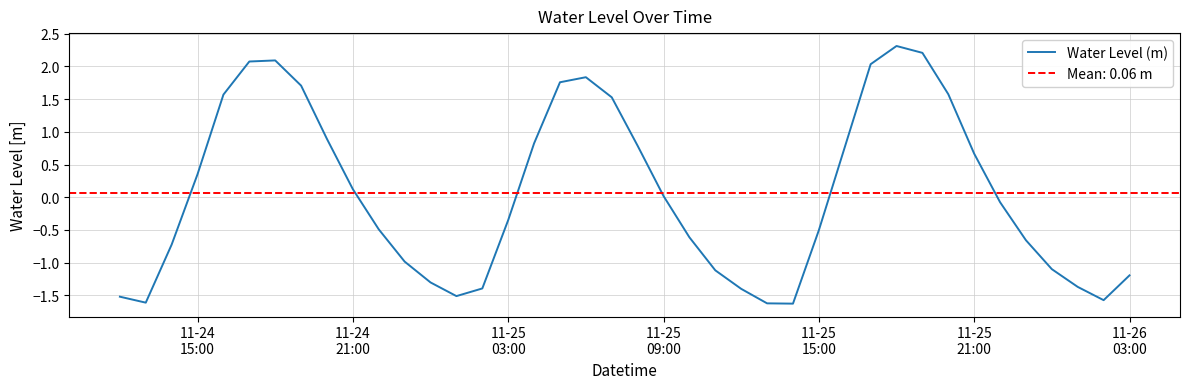

Is this an area chart (filled region under the line)?

No